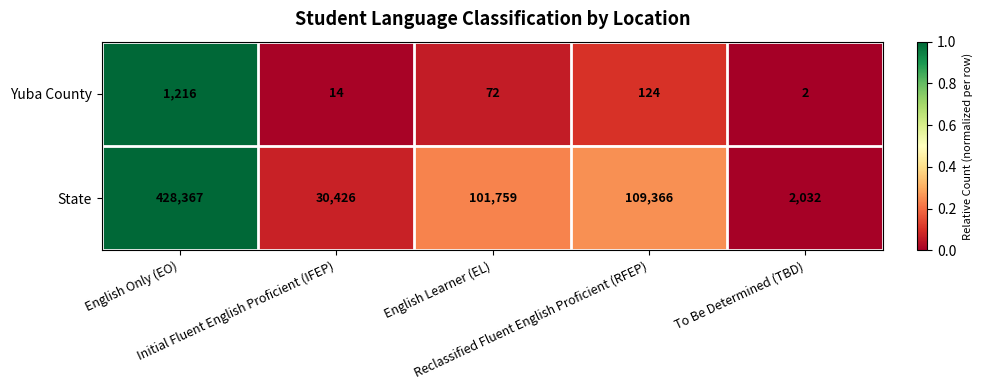

Rank the series by their average value, from lowest to highest.

Yuba County, State